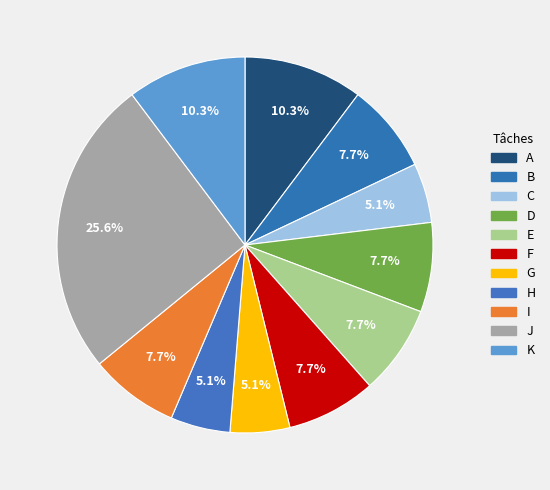

Is there a majority slice in this chart?

No